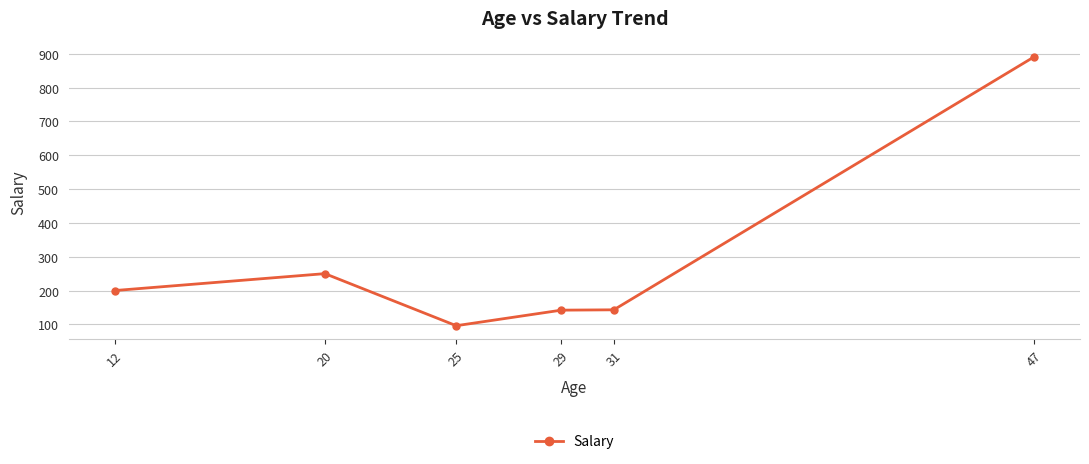

Is this an area chart (filled region under the line)?

No